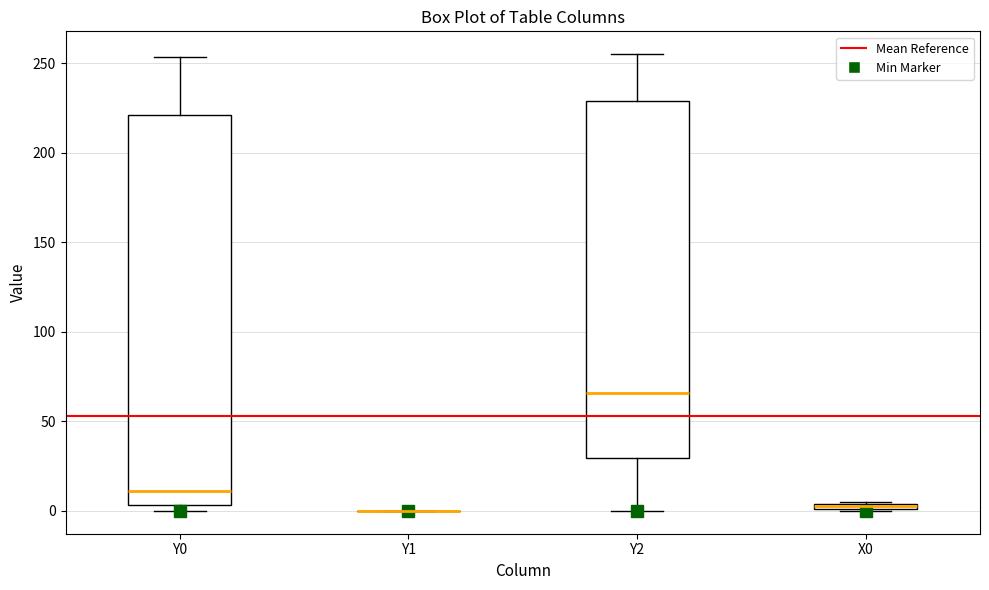

Which box is the tallest, from its lower edge to its upper edge?

Y0